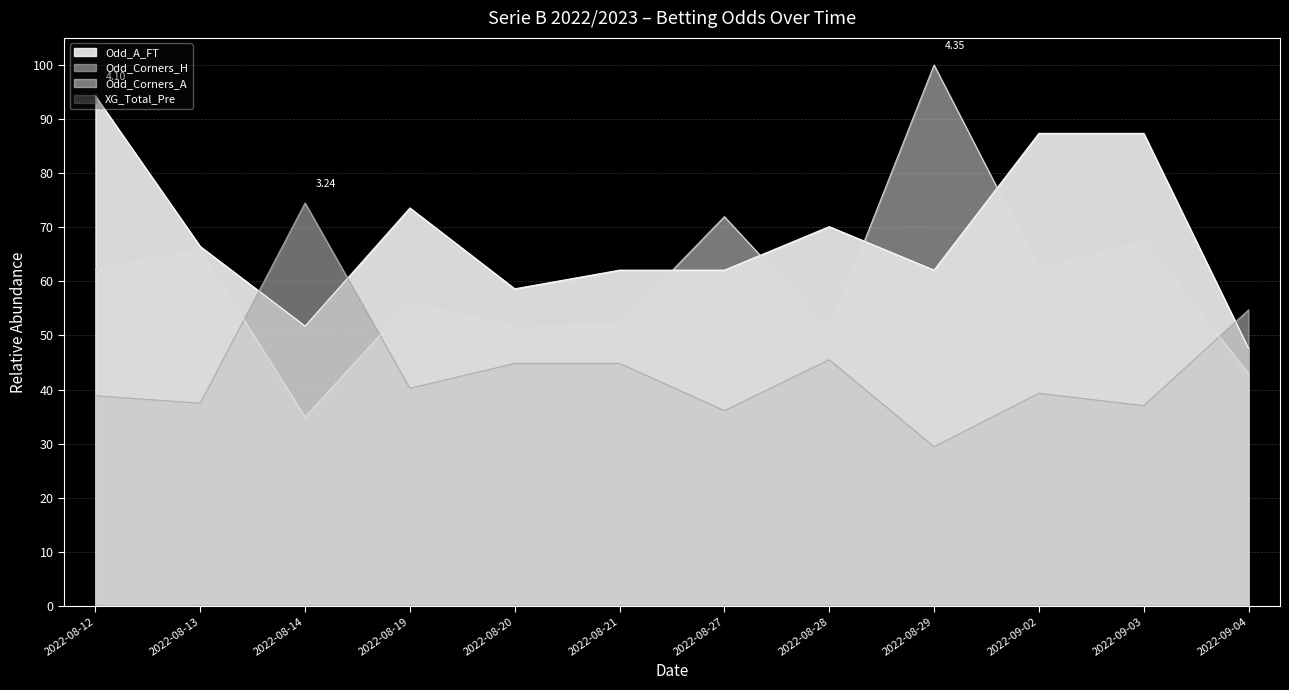

List the labels in order of Odd_Corners_A value, smallest first.

2022-08-14, 2022-09-04, 2022-08-28, 2022-08-20, 2022-08-21, 2022-08-19, 2022-08-12, 2022-09-02, 2022-08-13, 2022-09-03, 2022-08-27, 2022-08-29